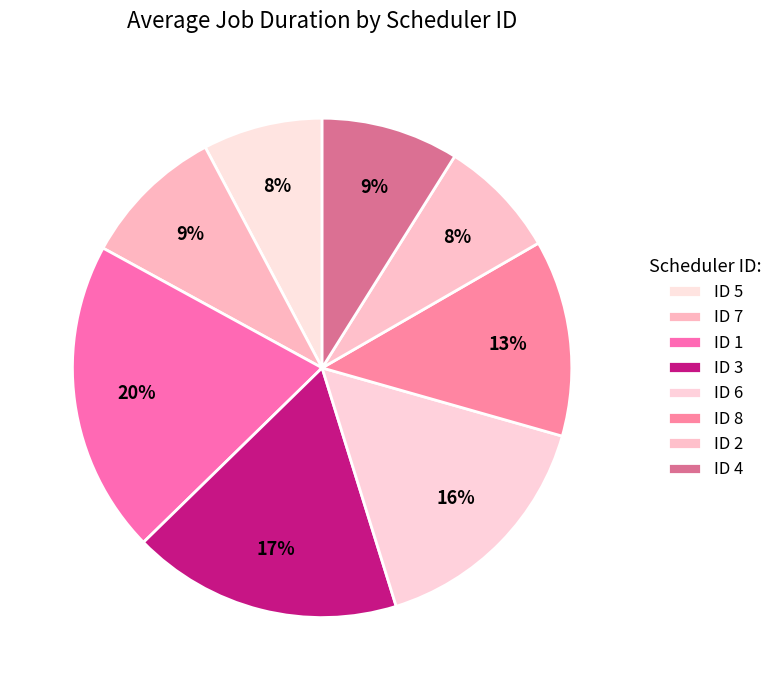

How many slices are in this pie chart?

8